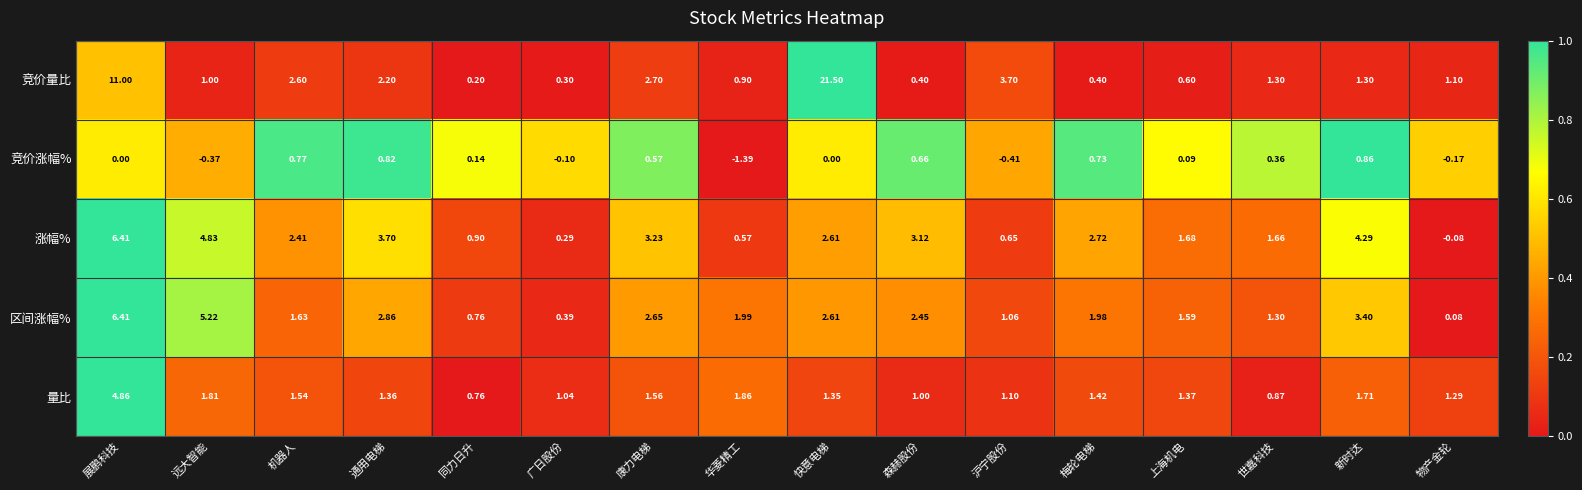

At which category is the sum across all series the highest?

展鹏科技